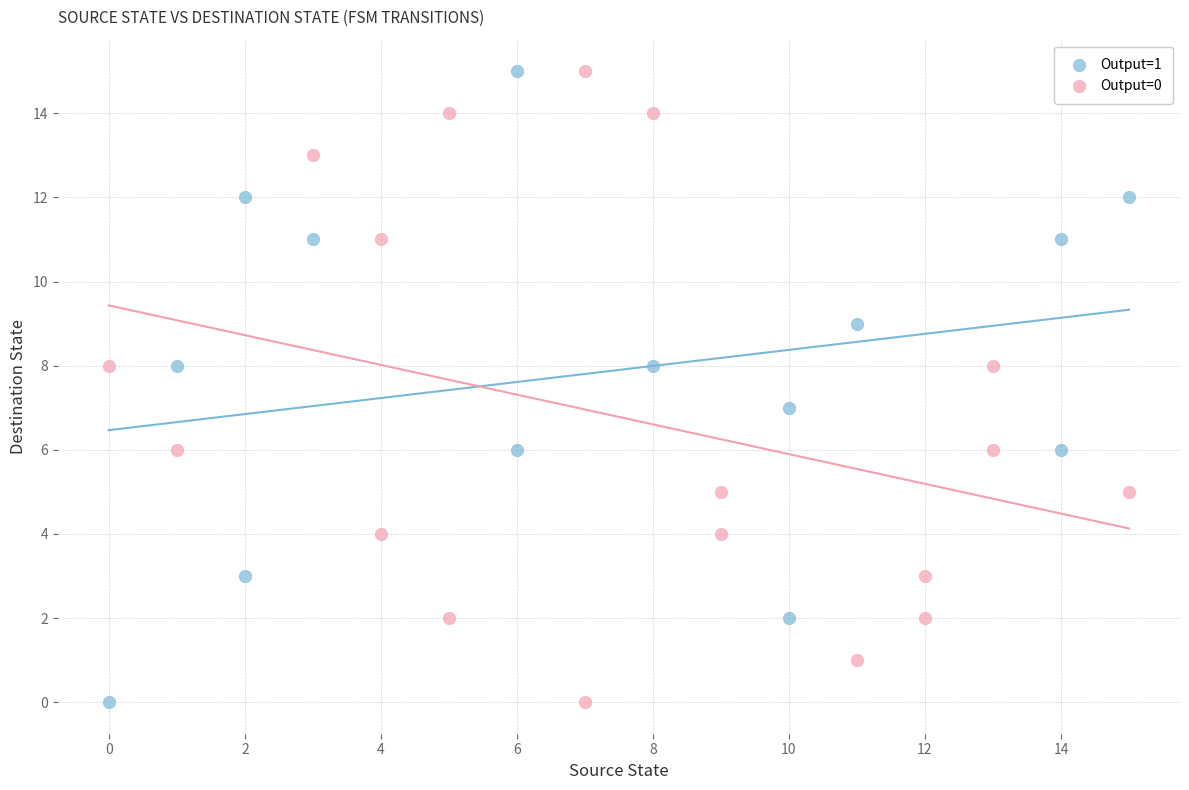

What are all the series names shown in the legend?

Output=1, Output=0